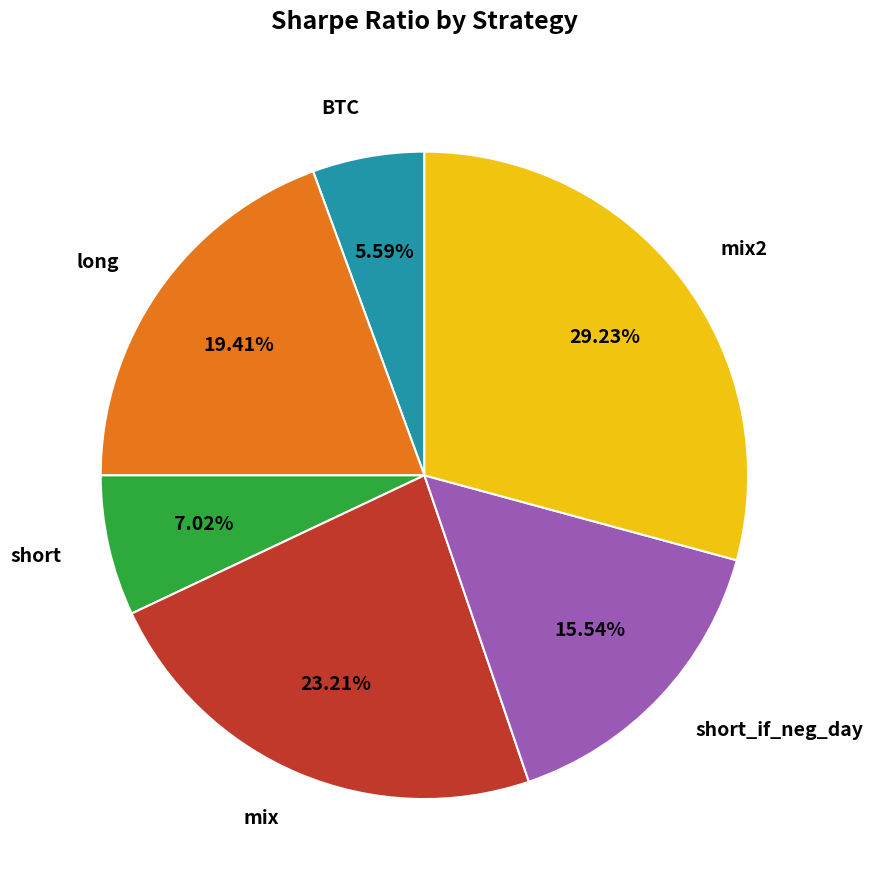

Which category has the smallest portion of the pie?

BTC